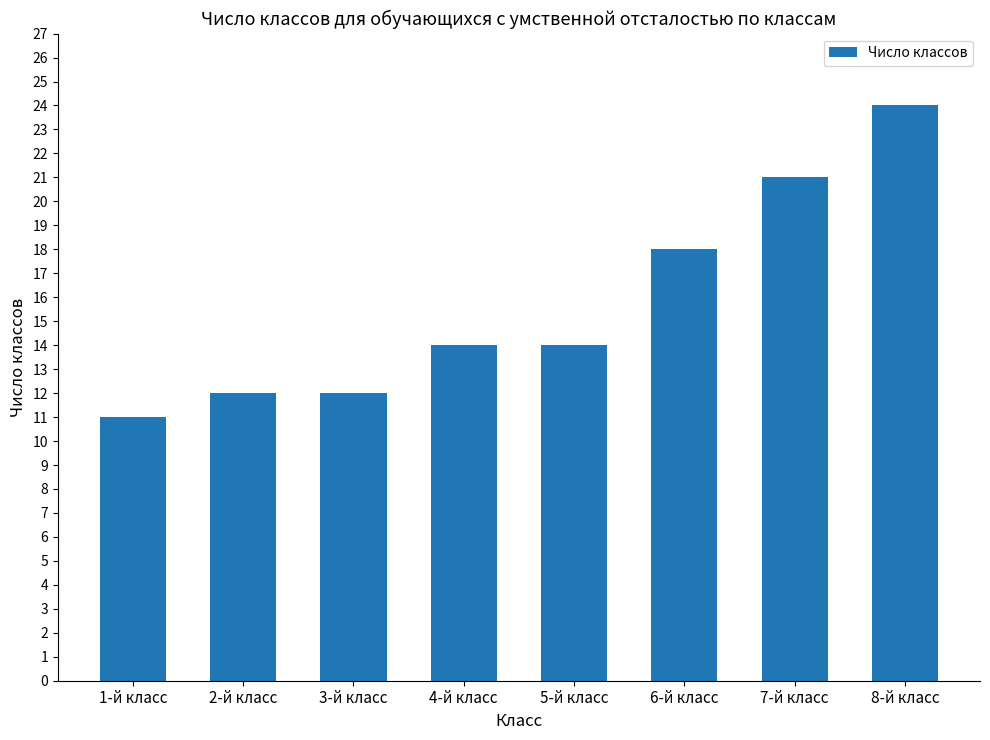

What is the change in value from 3-й класс to 5-й класс?

+2